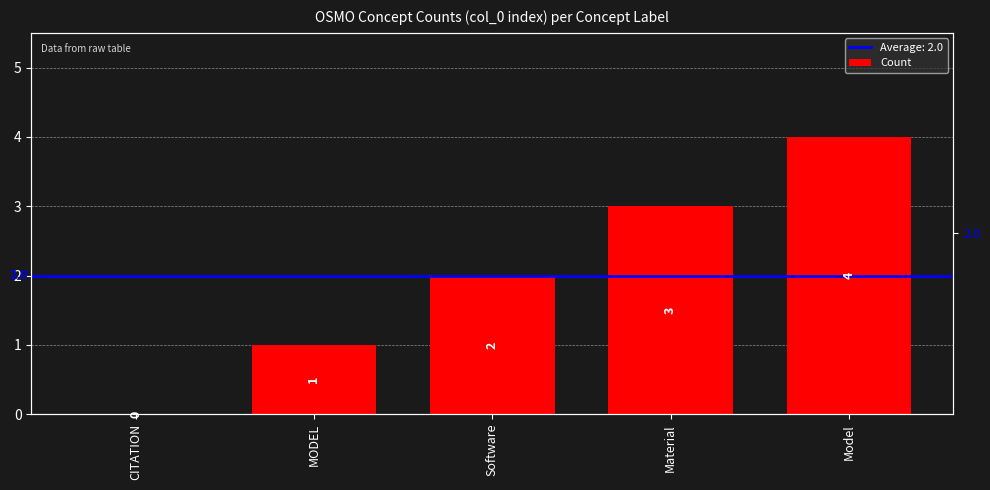

Rank the categories by value from lowest to highest.

CITATION, MODEL, Software, Material, Model